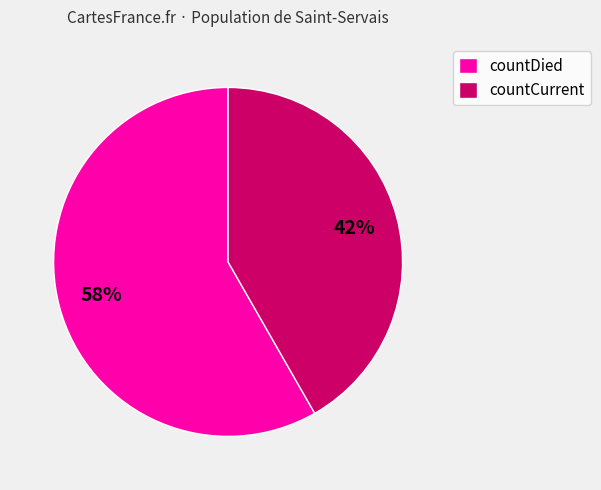

What is the ratio of the value at countCurrent to the value at countDied?

0.7